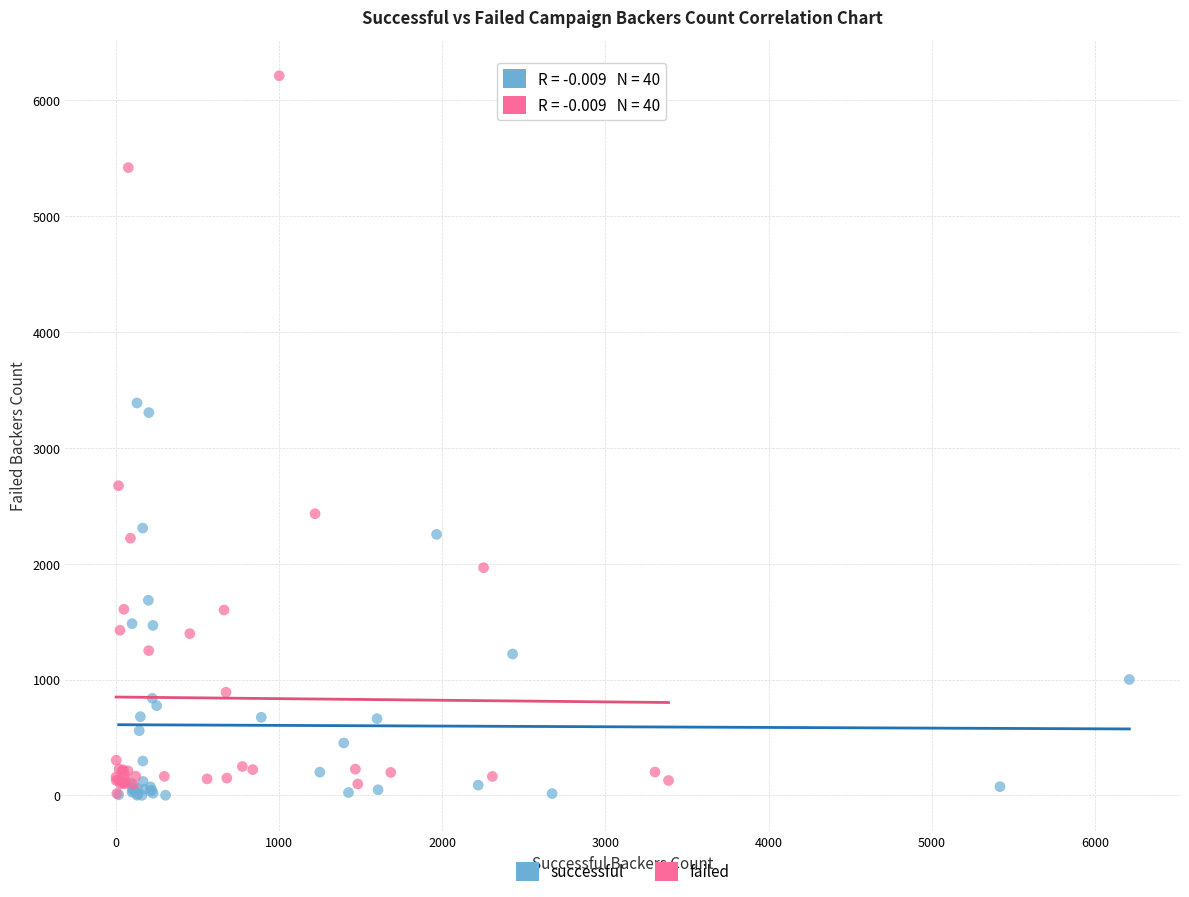

Which series has the largest Y range (max minus min)?

failed